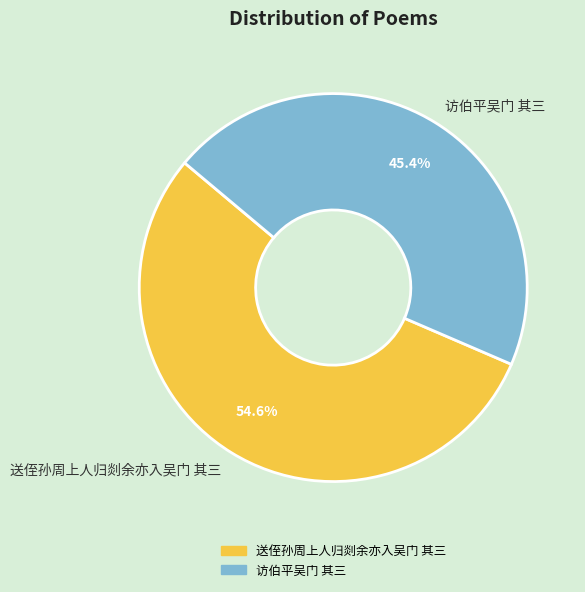

What is the smallest slice in the pie chart?

访伯平吴门 其三